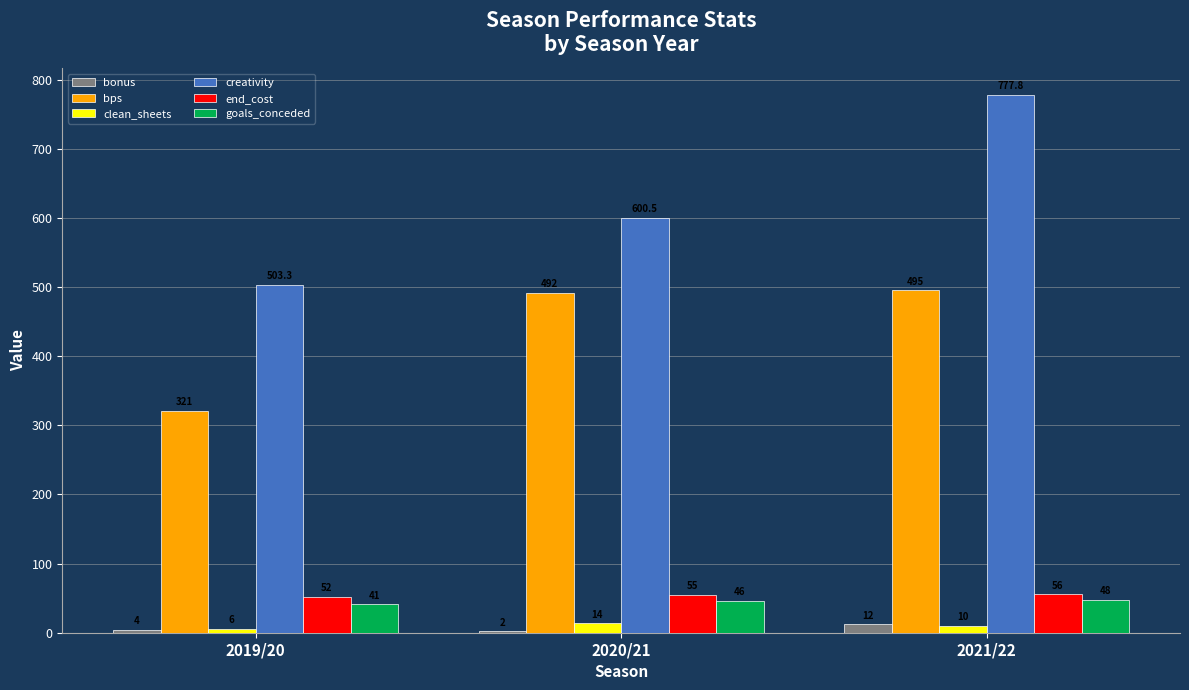

Which category has the highest value across all series?

2021/22